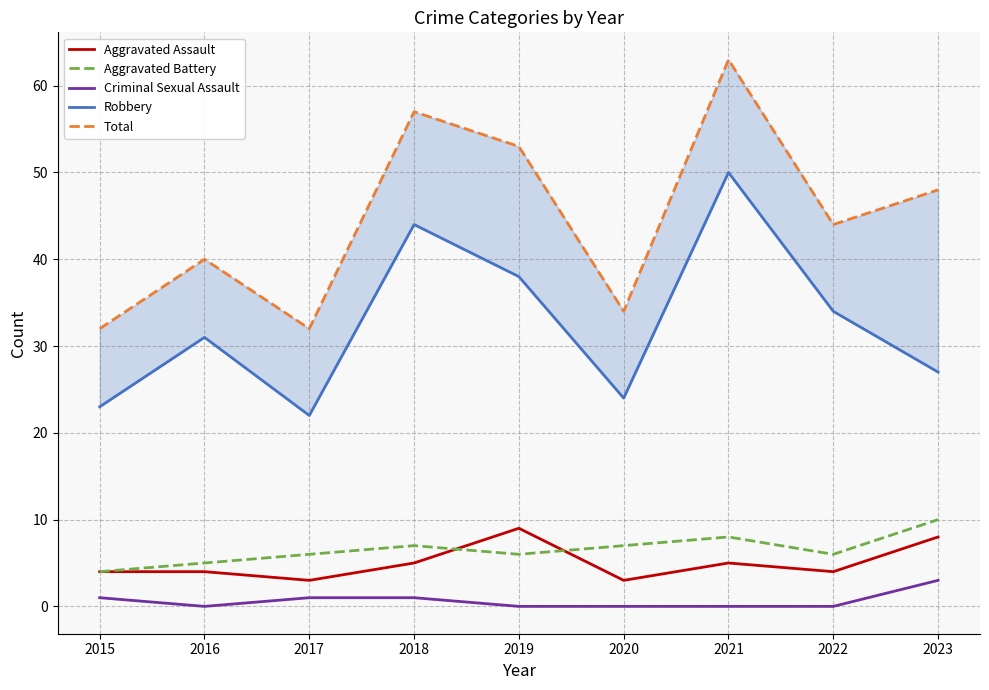

Does the chart have visible grid lines?

Yes